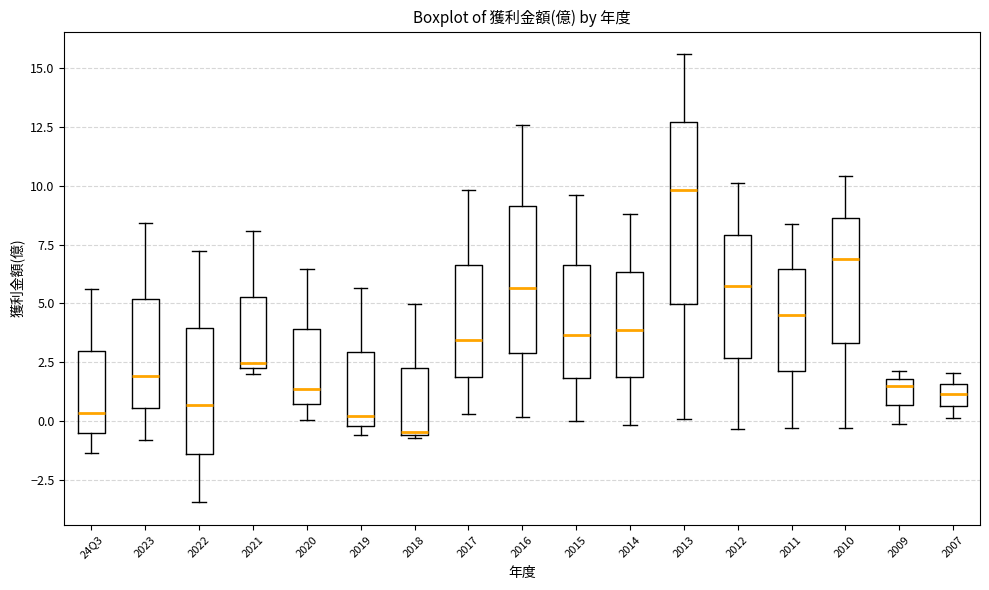

Where is the lower edge of the box for 2011 on the y-axis? The values are not printed on the chart, so give them approximately, as read against the axis.

2.0